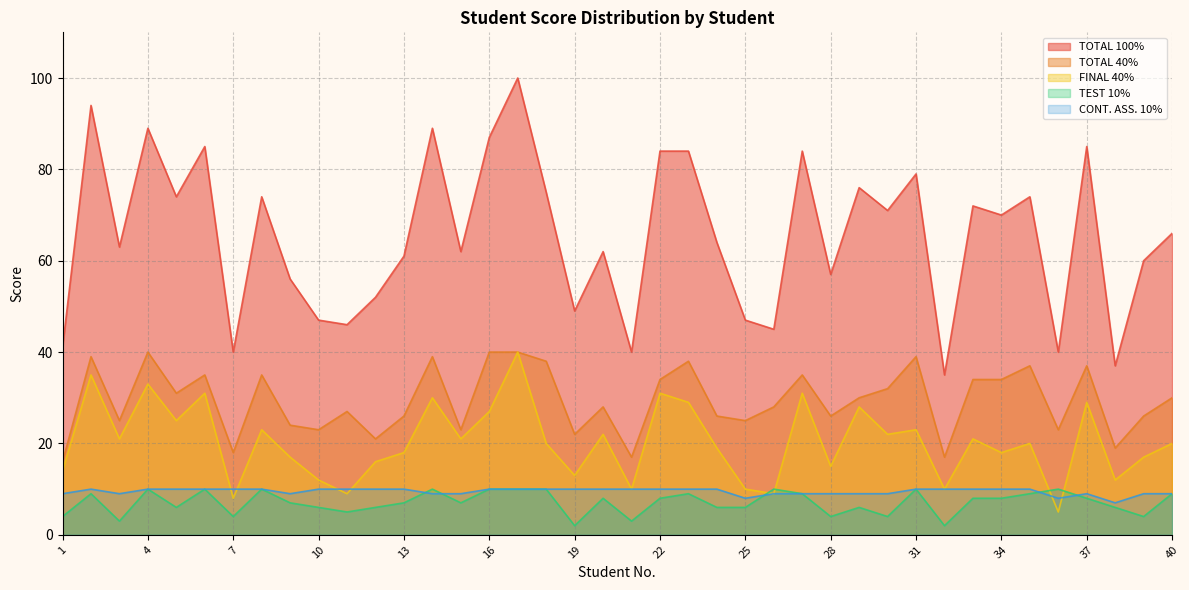

How many distinct data groups are displayed?

5